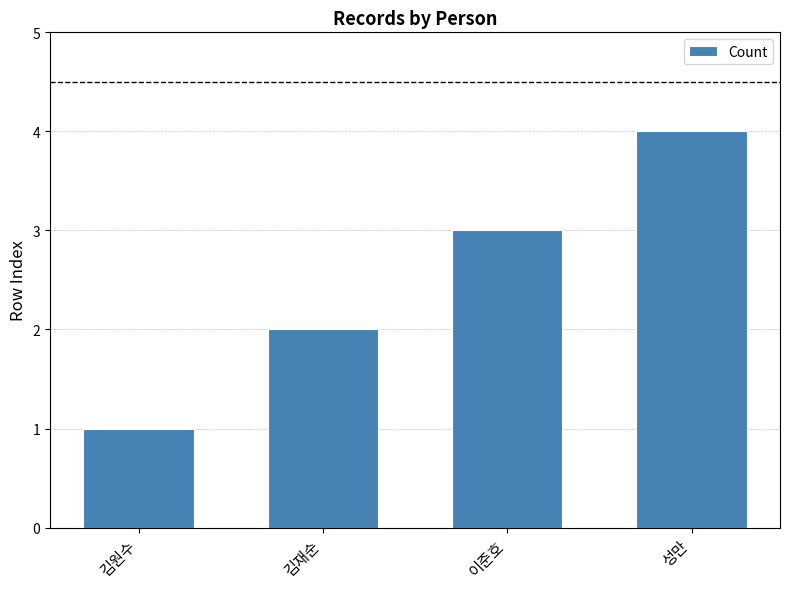

Rank the categories by value from lowest to highest.

김원수, 김재순, 이준호, 성만